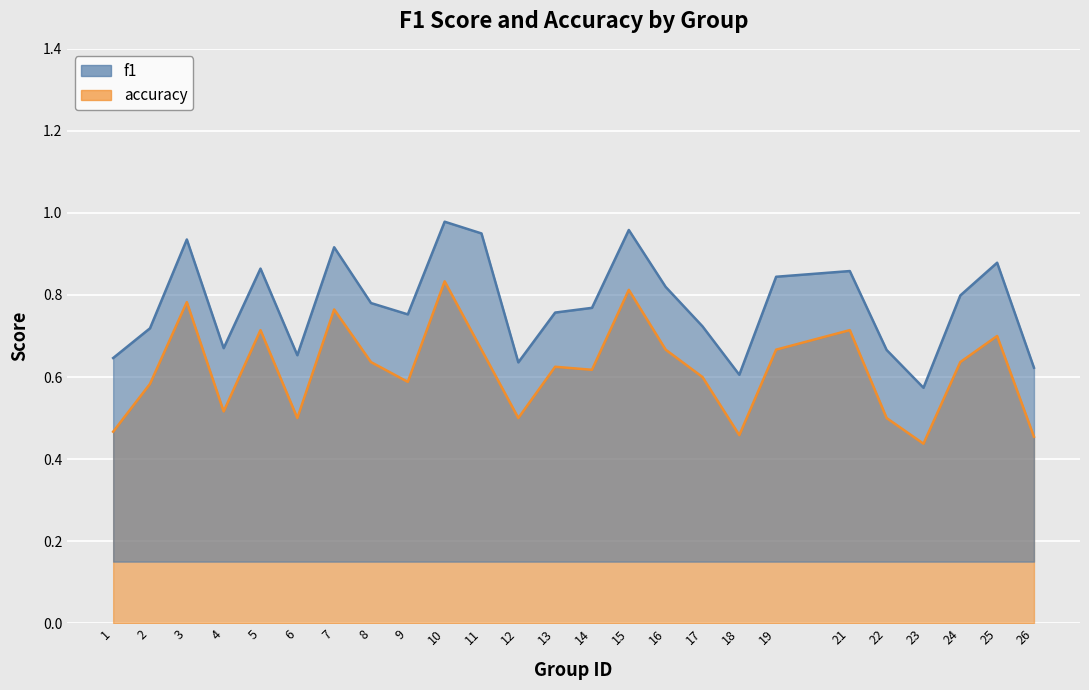

Which series has the largest total across all categories?

f1